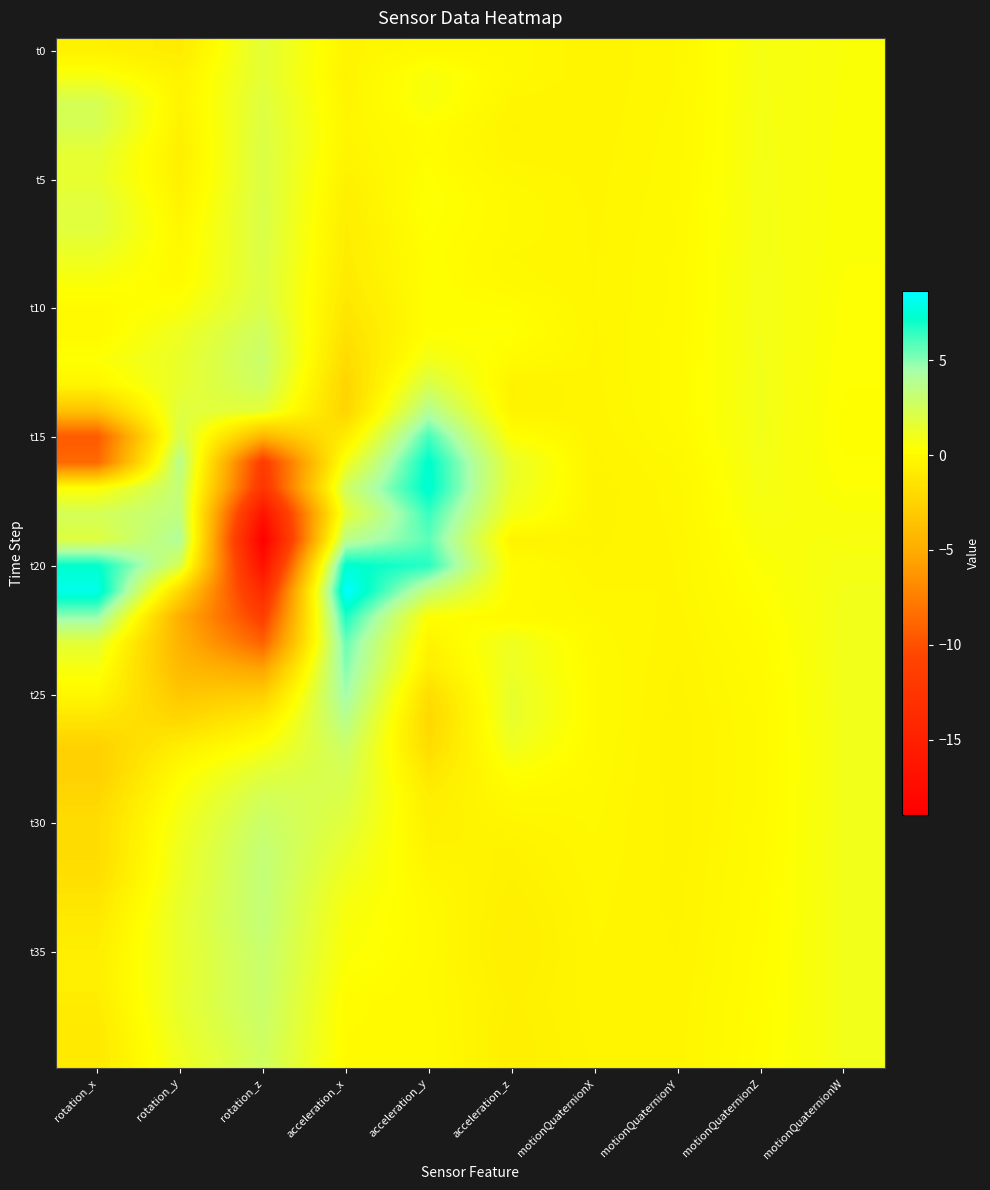

Count the number of categories in the chart.

10